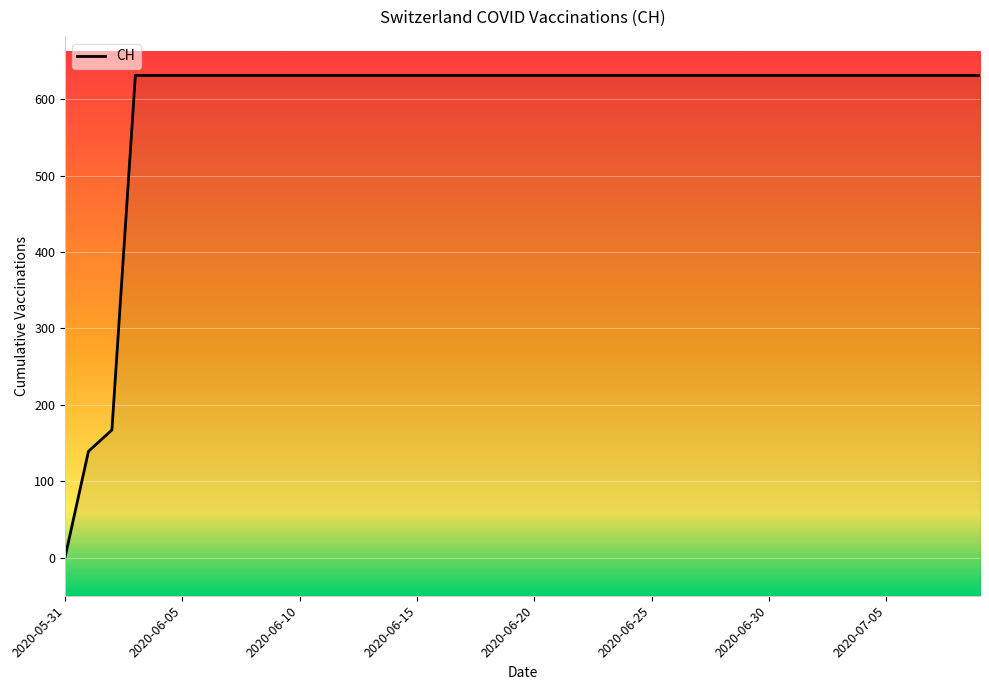

The value at 2020-06-03 is 631. True or false?

True